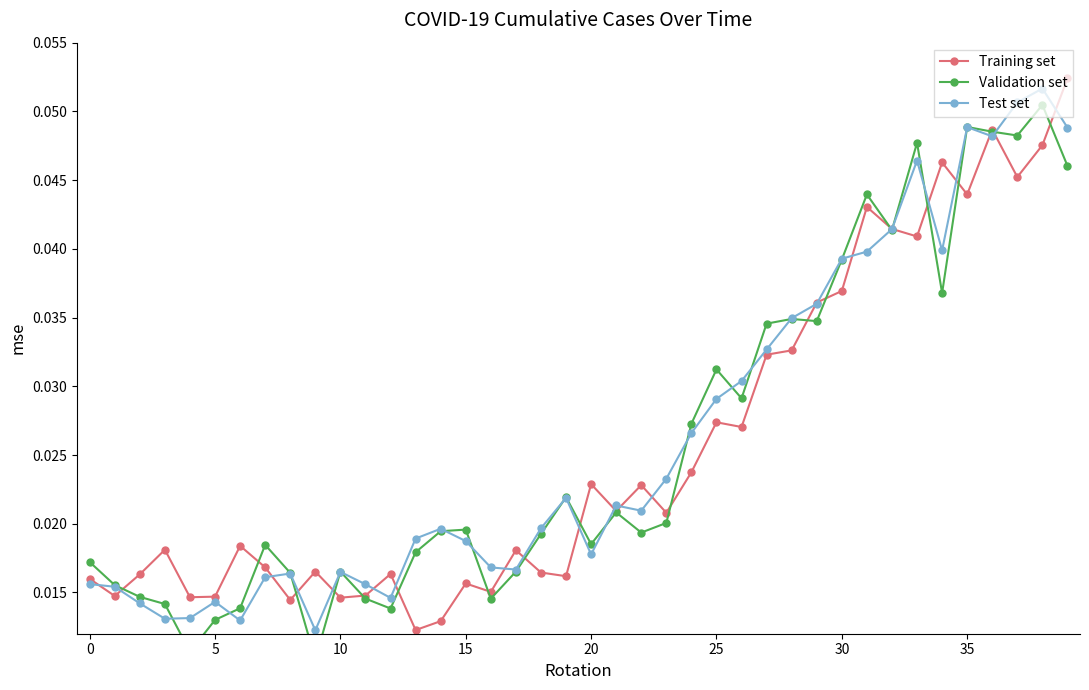

How many Test set values are between 0 and 1?

40